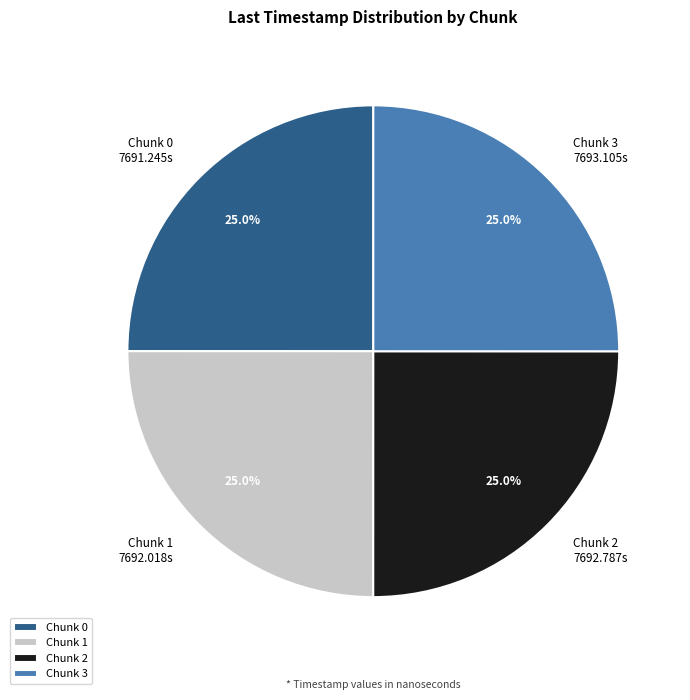

Is there any slice that represents more than half of the pie?

No